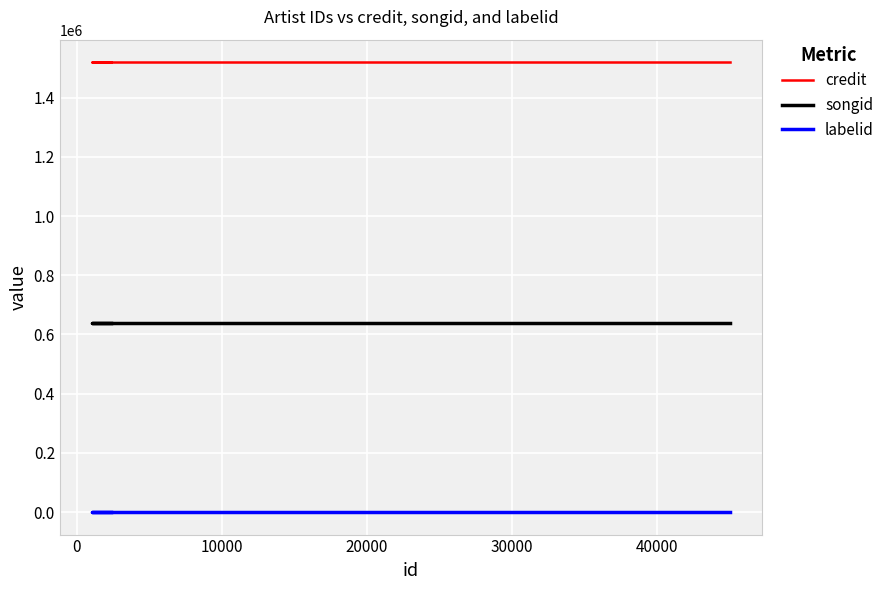

Reading left to right, transcribe all the data shown in this chart.

credit: 1519683	1519683	1519683
songid: 638002	638002	638002
labelid: -1	-1	-1